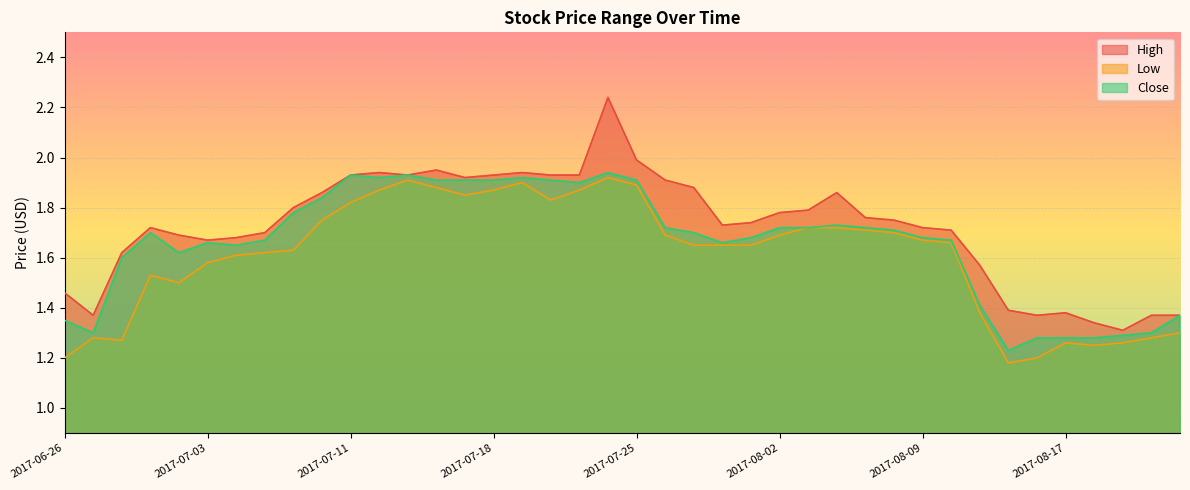

True or false: High has a value of 2.2 at 2017-07-24.

True